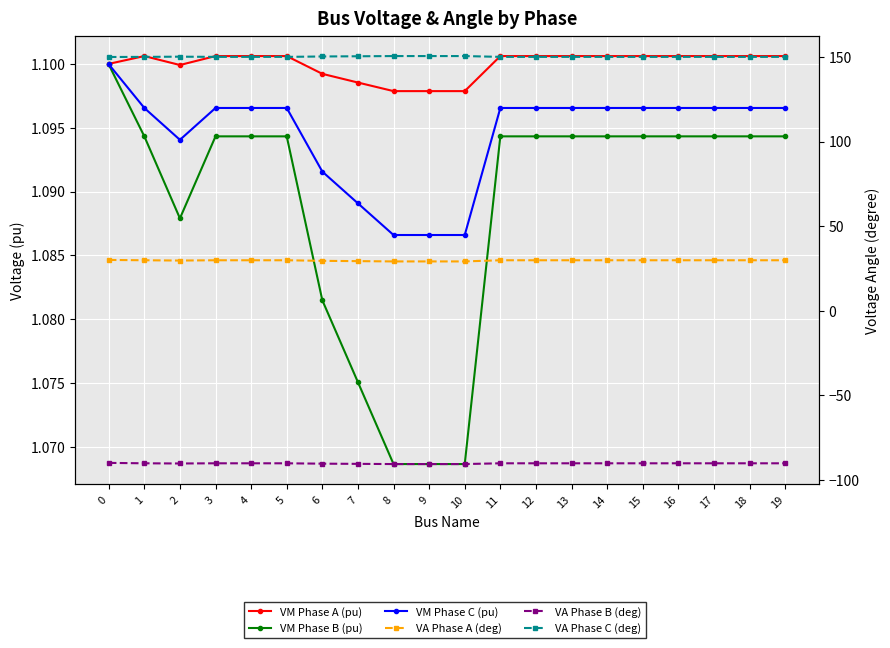

What are all the series names shown in the legend?

VM Phase A (pu), VM Phase B (pu), VM Phase C (pu), VA Phase A (deg), VA Phase B (deg), VA Phase C (deg)